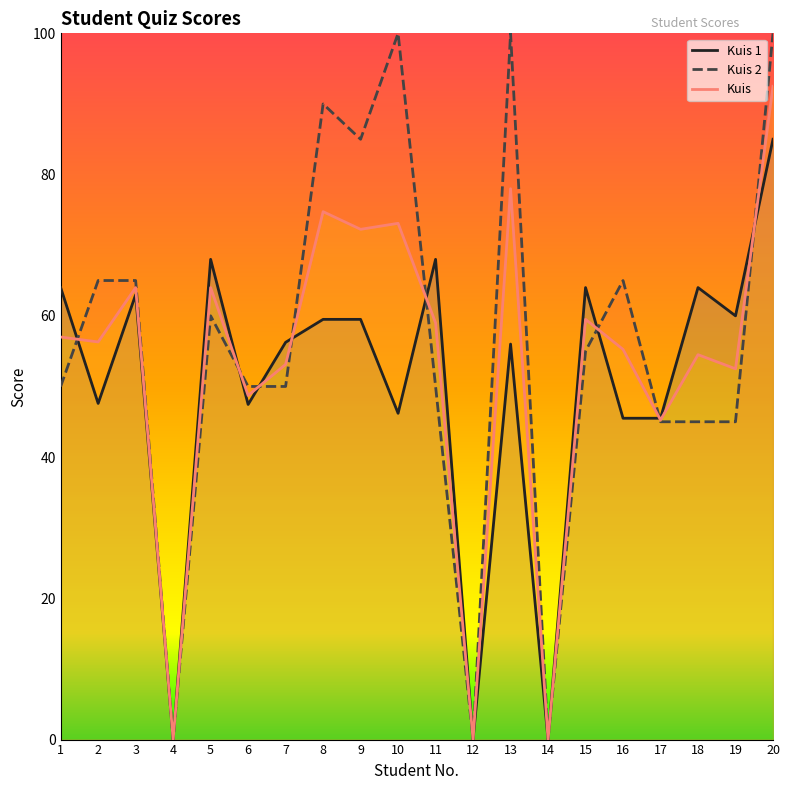

What value does the Kuis 1 series have at 8?

59.5